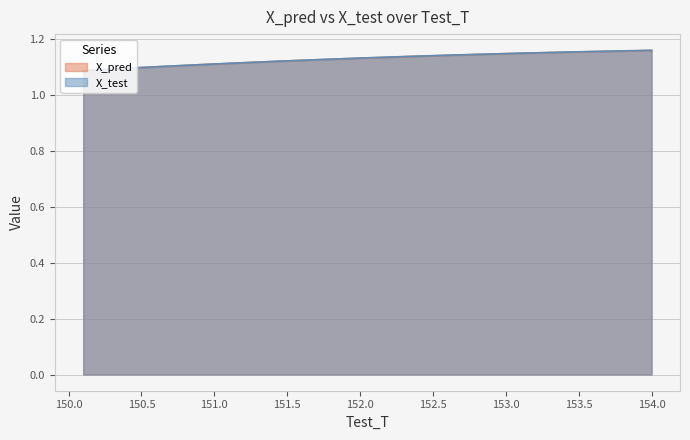

The value of X_test at 153.899999999996 is 1.7. True or false?

False